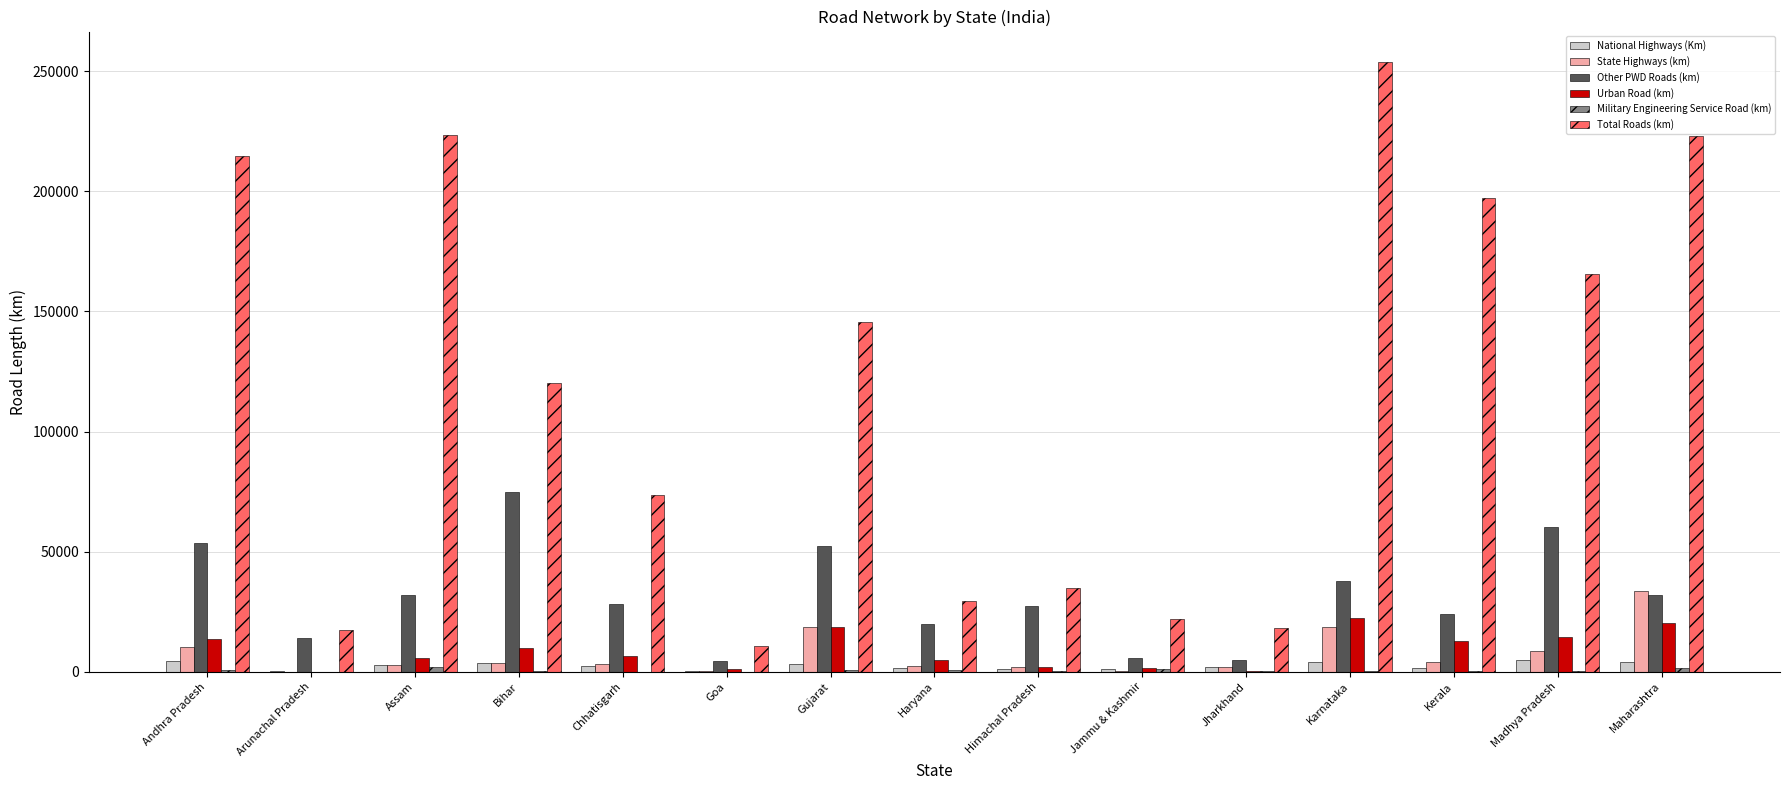

Is the value of National Highways (Km) at Arunachal Pradesh greater than the value of Other PWD Roads (km) at Kerala?

No